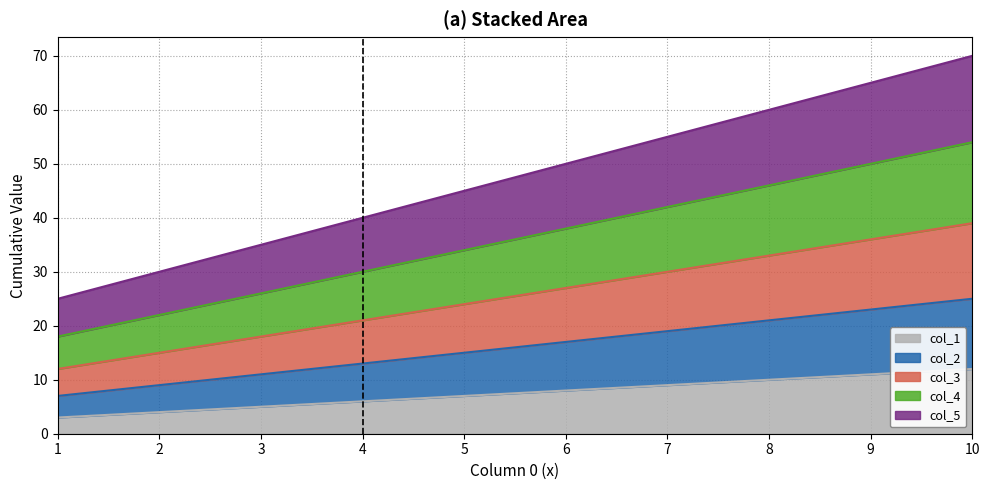

True or false: col_4 and col_1 cross at least once.

False